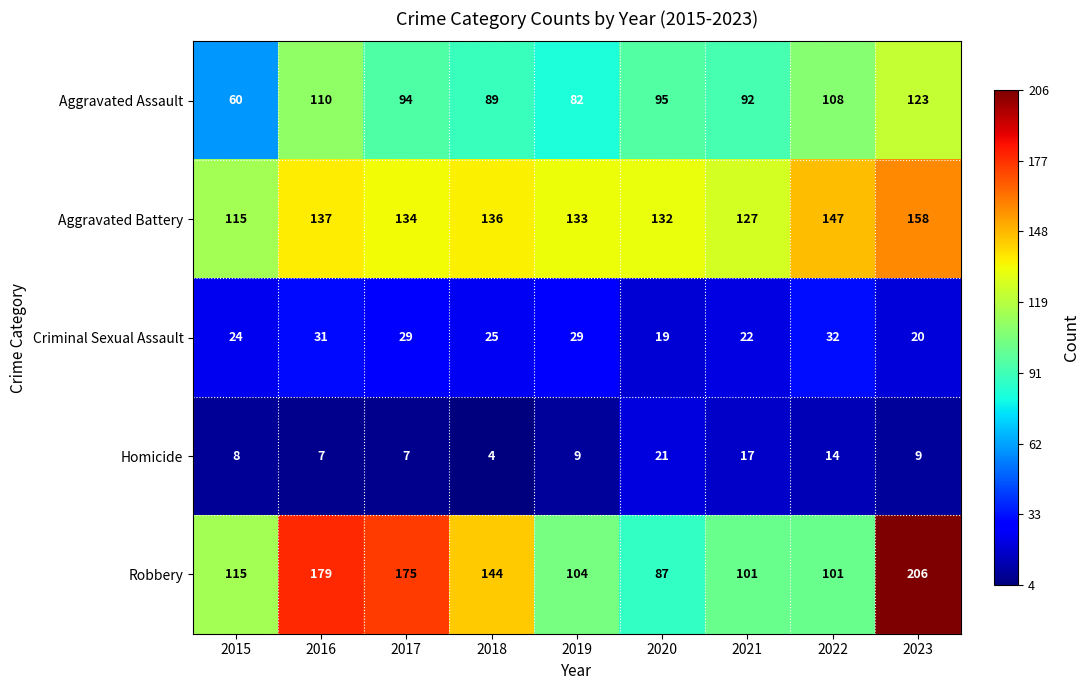

Where does the Aggravated Battery series first go above 134?

2016